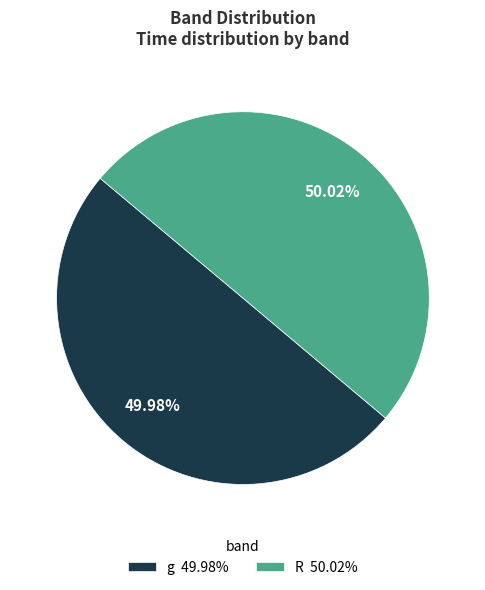

Is it true that R is 60% of the pie?

False